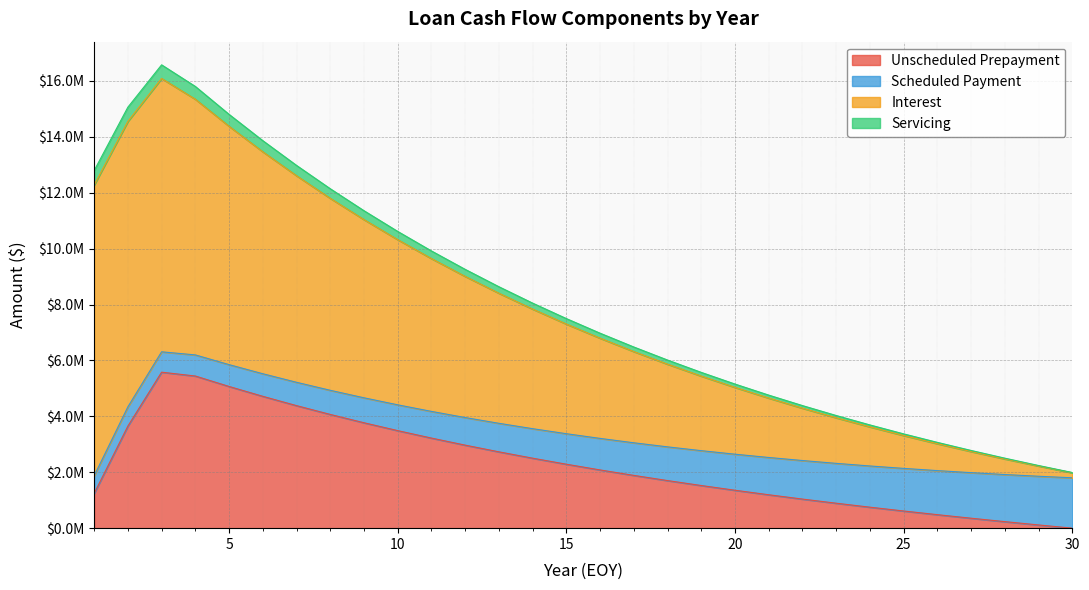

What are all the series names shown in the legend?

Unscheduled Prepayment, Scheduled Payment, Interest, Servicing